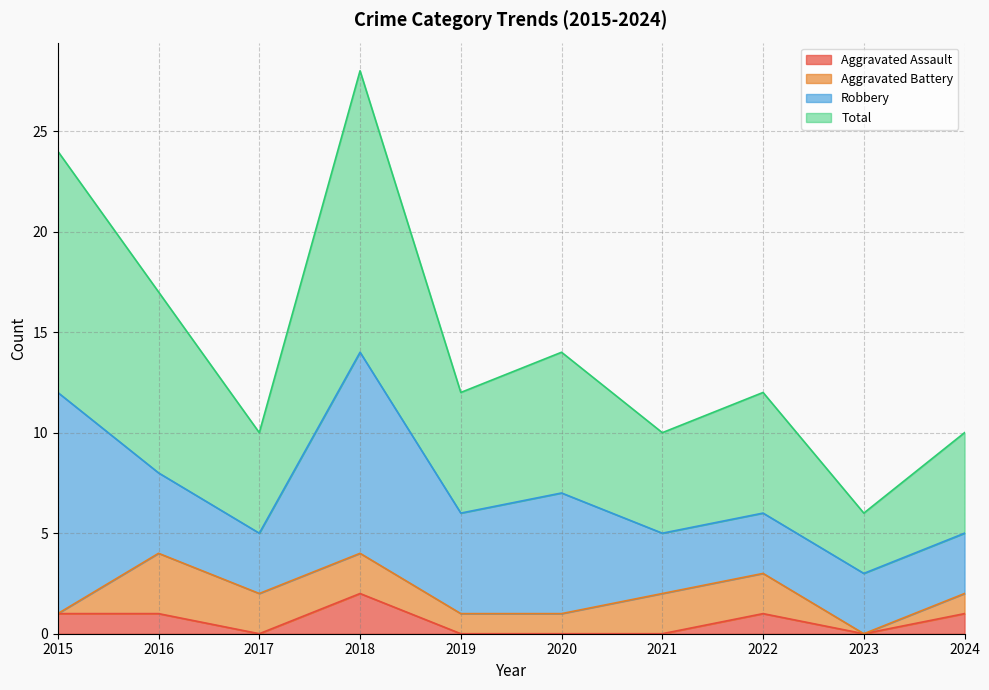

The Total series shows 5 at 2021. True or false?

False